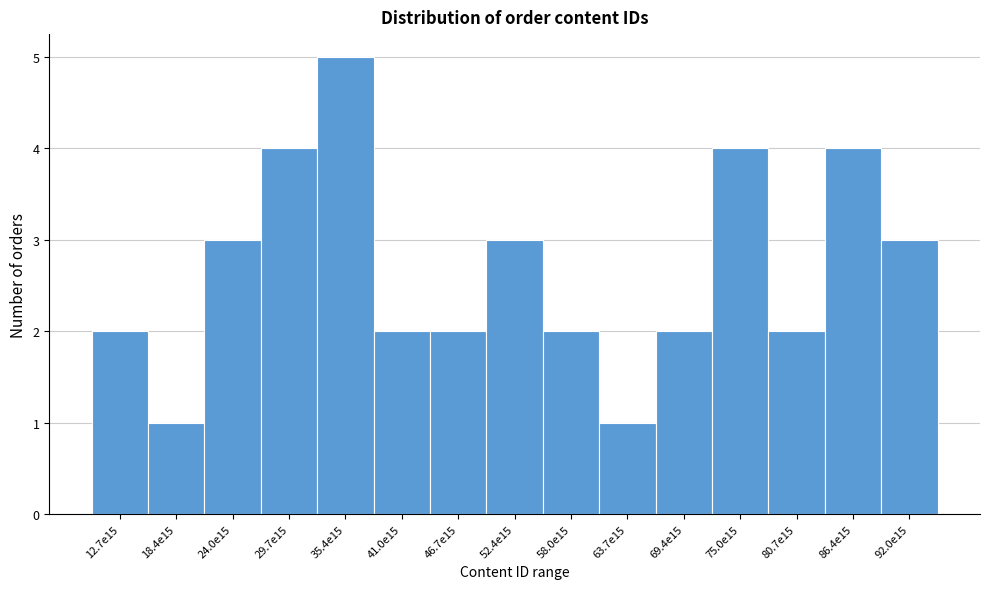

Reading right to left, extract all data points from this chart.

3	4	2	4	2	1	2	3	2	2	5	4	3	1	2